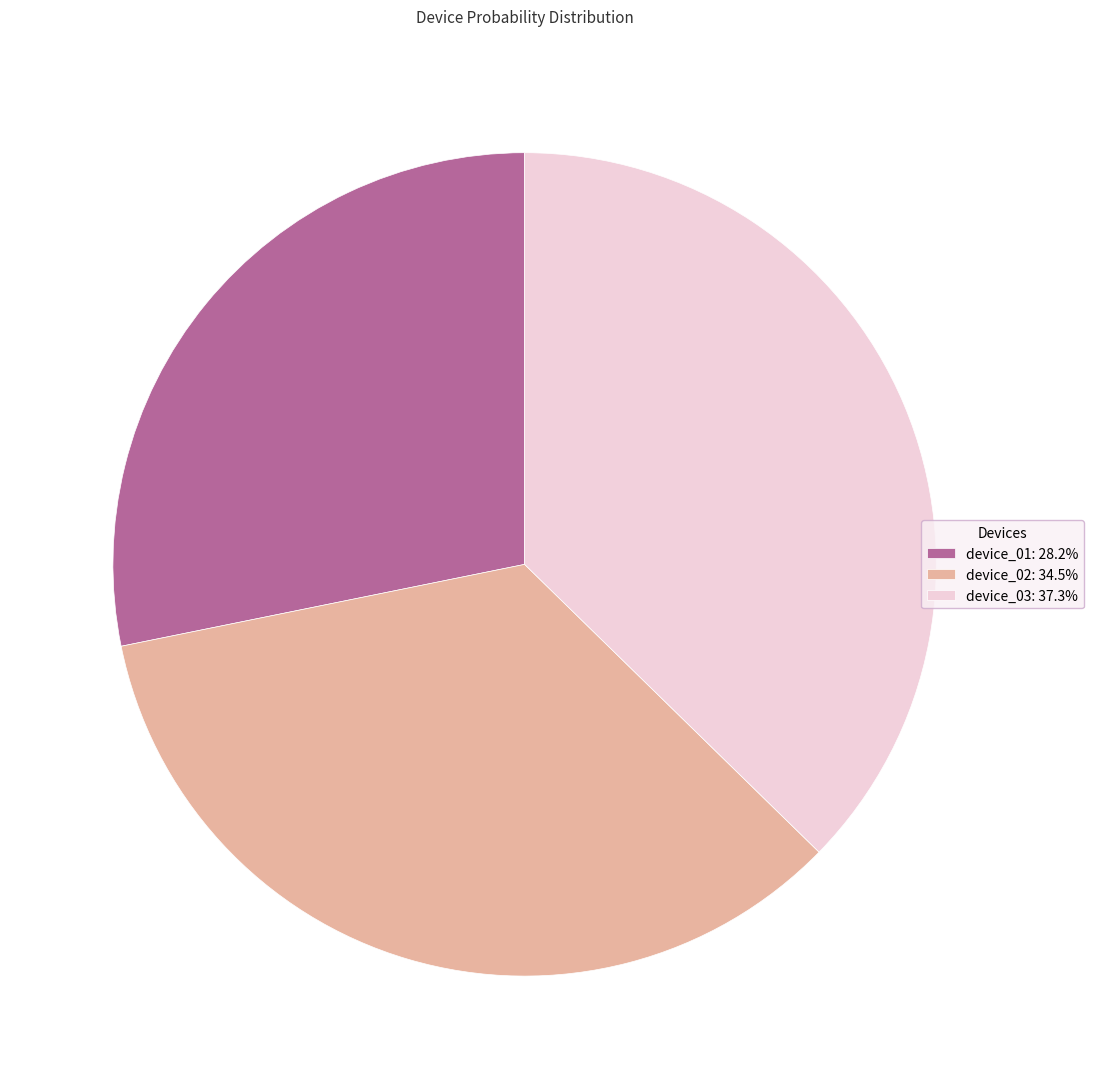

Is there a majority slice in this chart?

No